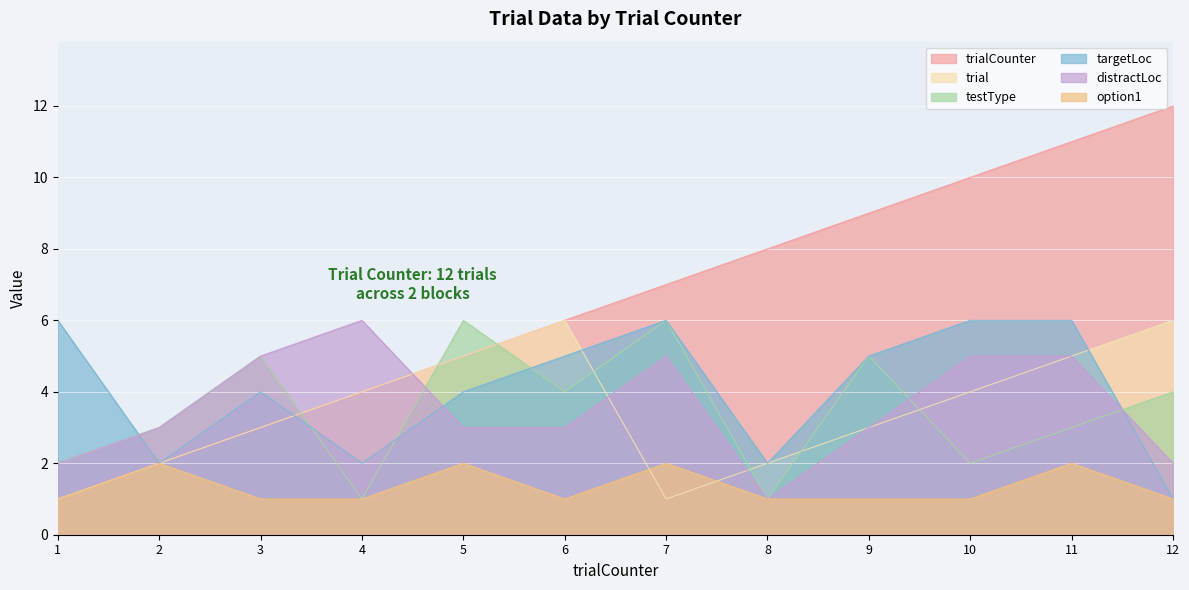

At which label does targetLoc reach its peak?

1